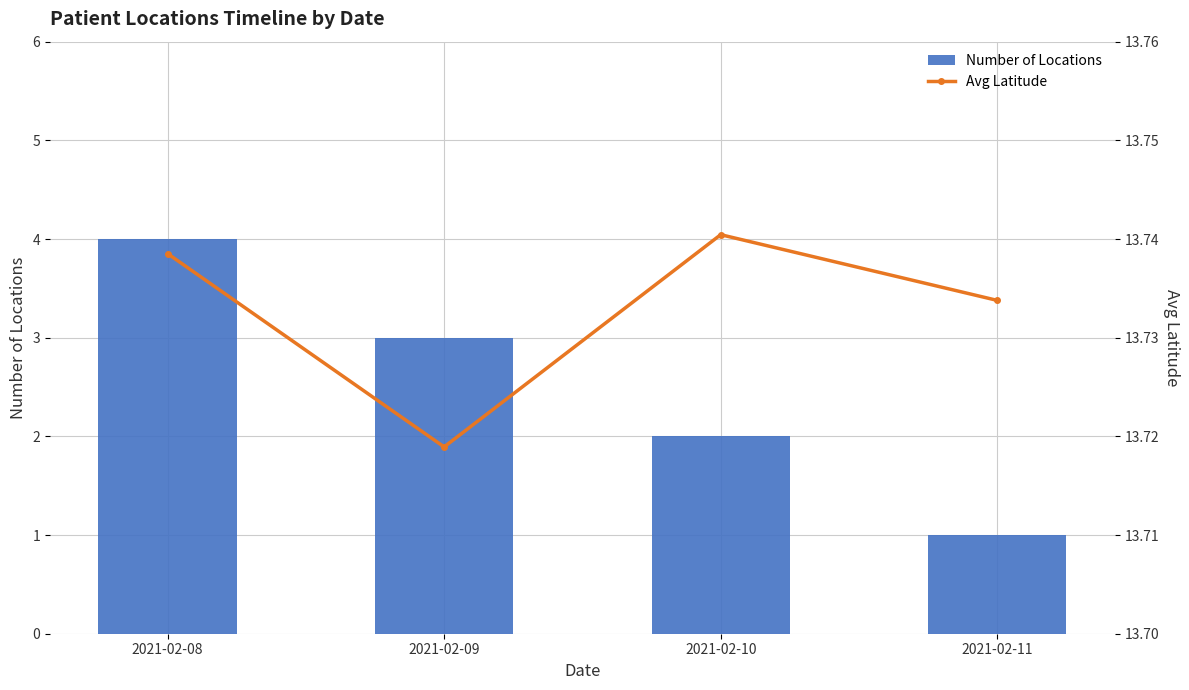

Reading left to right, transcribe all the data shown in this chart.

Number of Locations: 2021-02-08=4.0	2021-02-09=3.0	2021-02-10=2.0	2021-02-11=1.0
Avg Latitude: 2021-02-08=13.7	2021-02-09=13.7	2021-02-10=13.7	2021-02-11=13.7